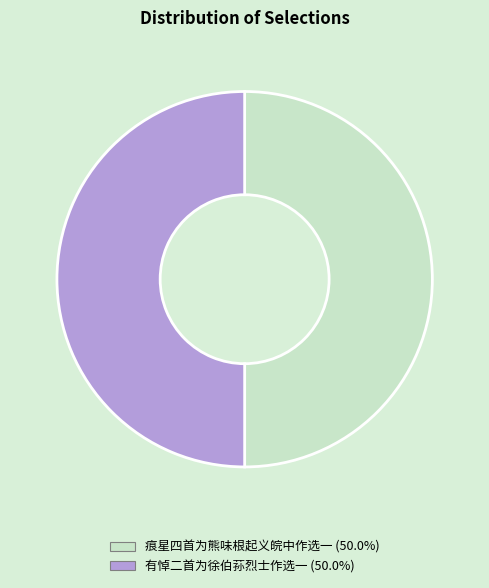

What is the ratio of the value at 痕星四首为熊味根起义皖中作选一 to the value at 有悼二首为徐伯荪烈士作选一?

1.0